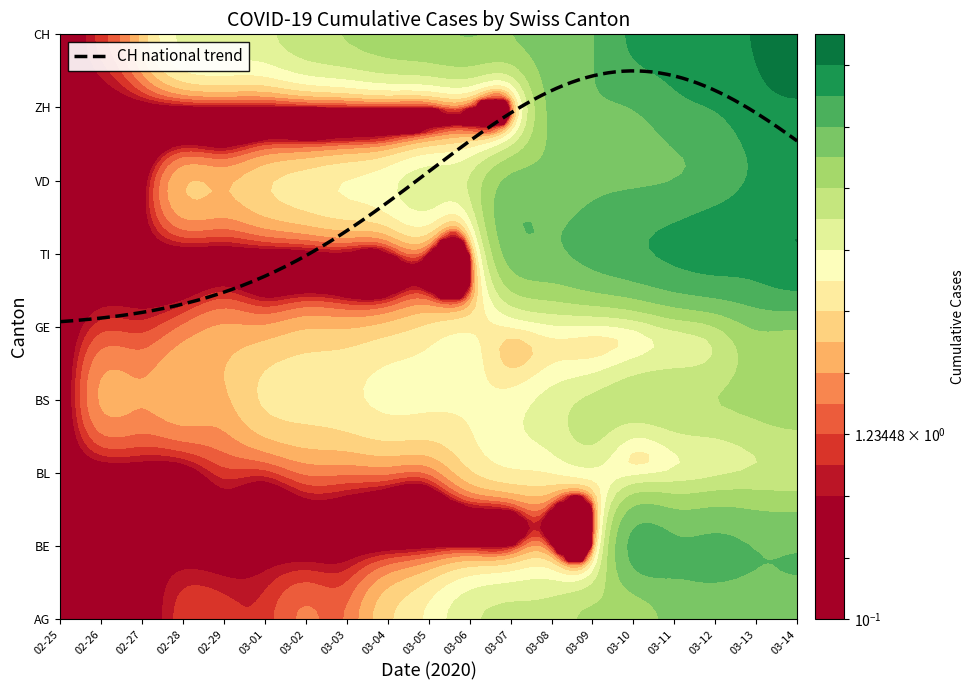

The BL series shows 43 at 17. True or false?

False